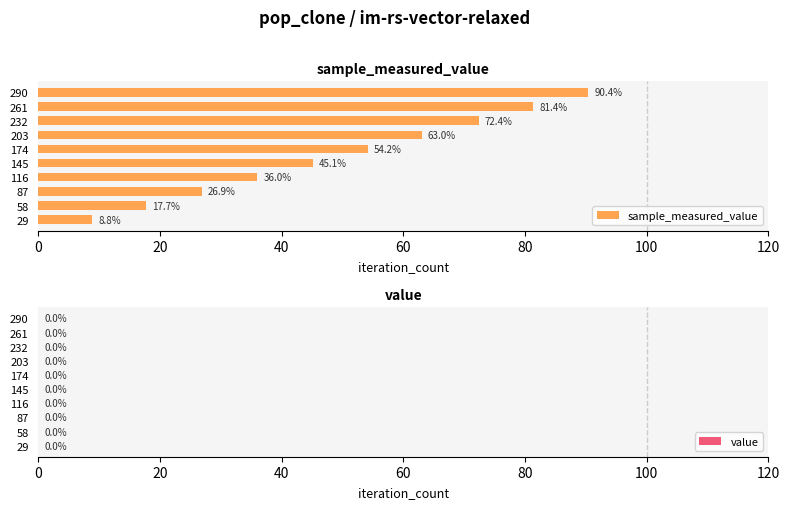

Where is sample_measured_value nearest to the value 49?

145